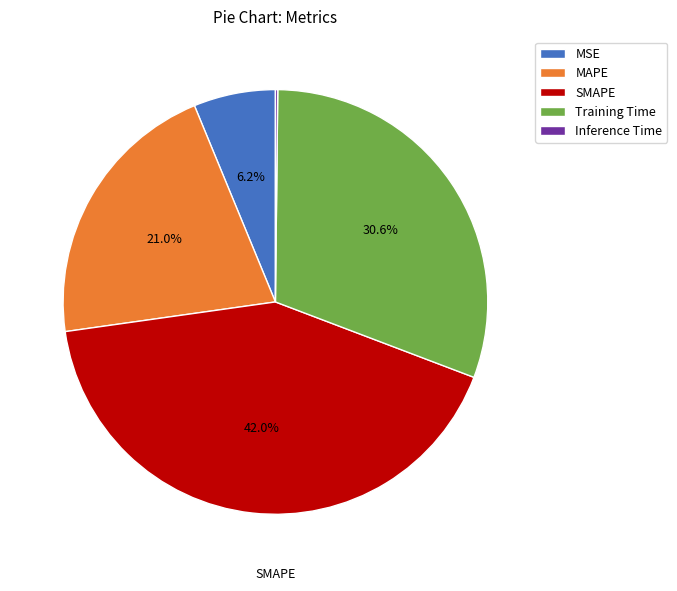

Does MAPE account for over 50% of the chart?

No